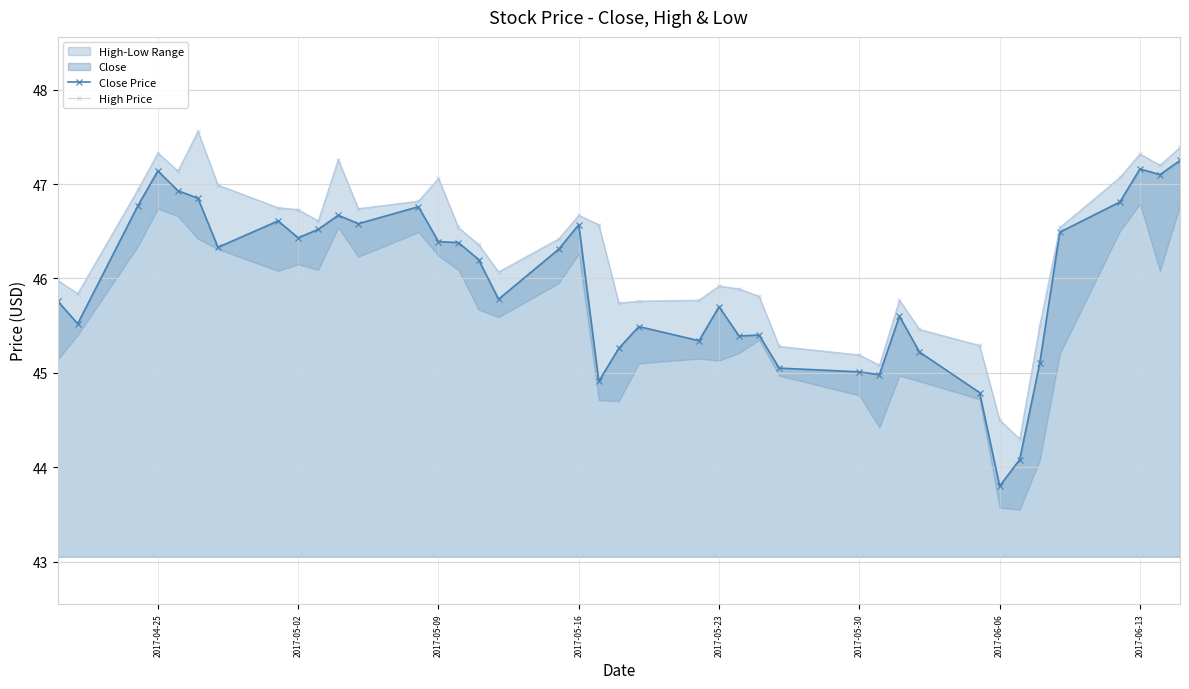

What is the difference between the maximum and minimum values in the High Price series?

3.3